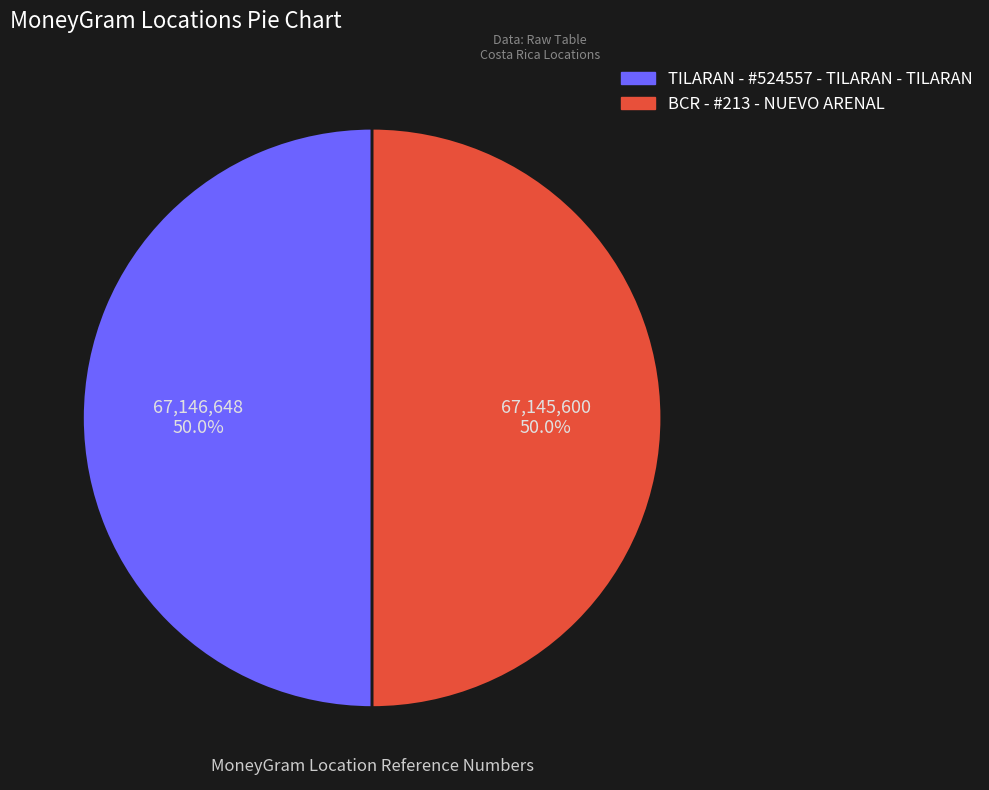

Count the number of slices in the pie.

2